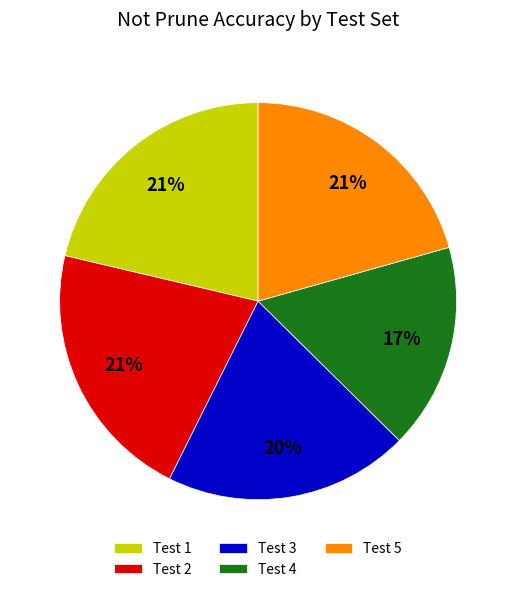

What percentage is the Test 4 slice, to the nearest percent?

17%